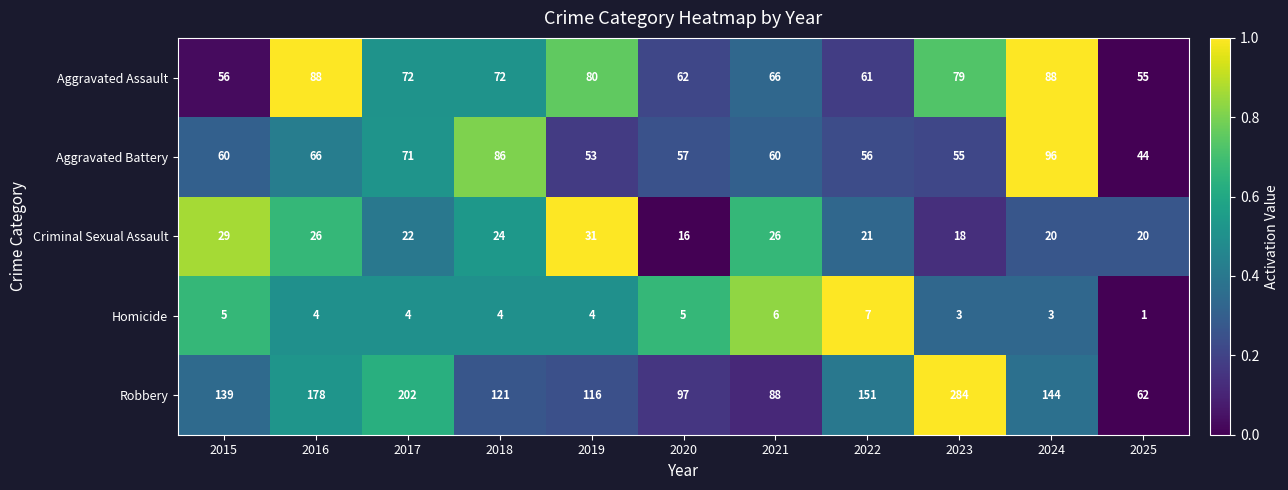

The value of Aggravated Assault at 2015 is 26. True or false?

False